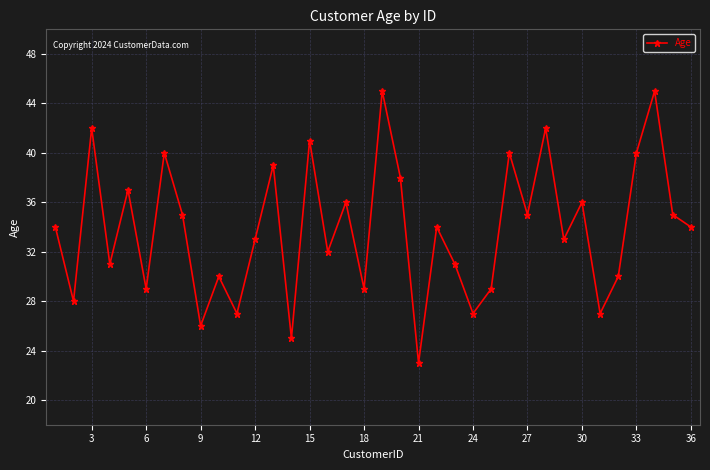

What is the difference between the second highest and minimum values?

22